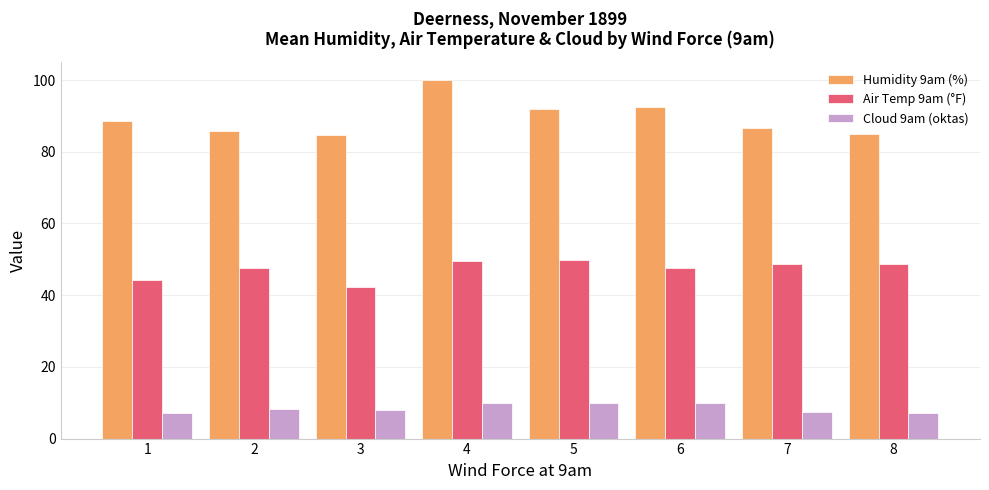

List the series in order of their peak value, lowest first.

Cloud 9am (oktas), Air Temp 9am (°F), Humidity 9am (%)